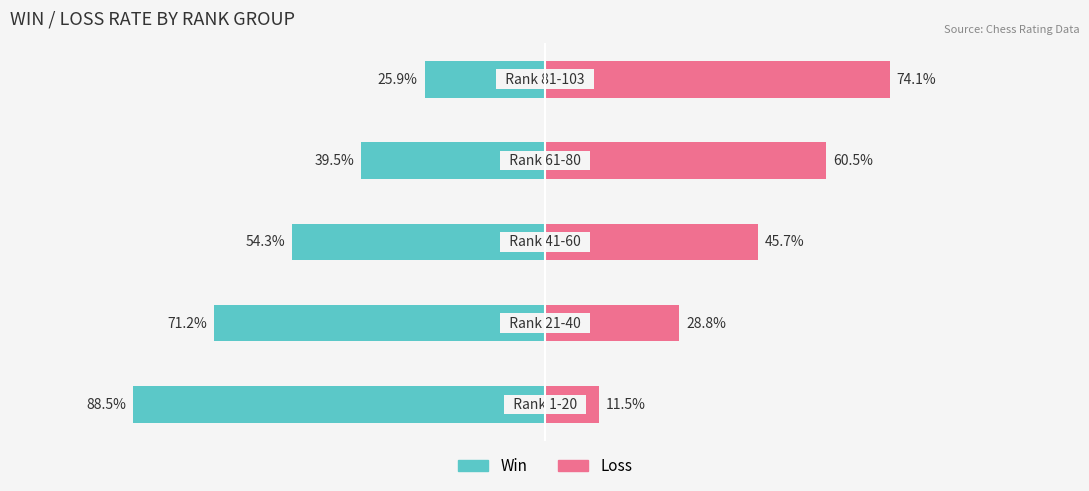

Reading left to right, extract all data points from this chart.

Win: 0=-88.5	1=-71.2	2=-54.3	3=-39.5	4=-25.9
Loss: 0=11.5	1=28.8	2=45.7	3=60.5	4=74.1